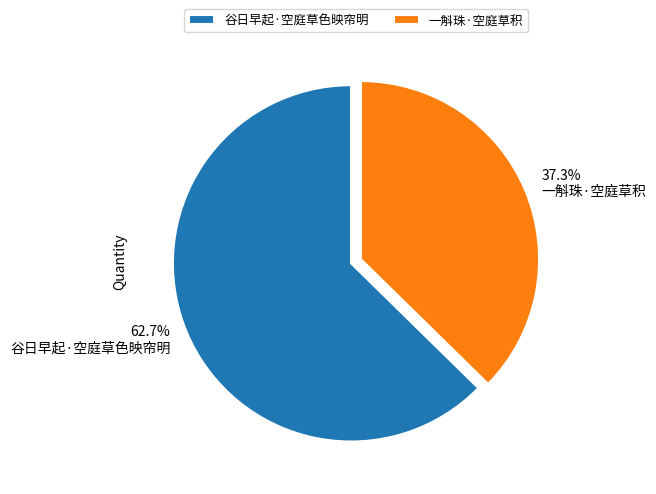

Combined, do 一斛珠·空庭草积 and 谷日早起·空庭草色映帘明 account for over 50%?

Yes